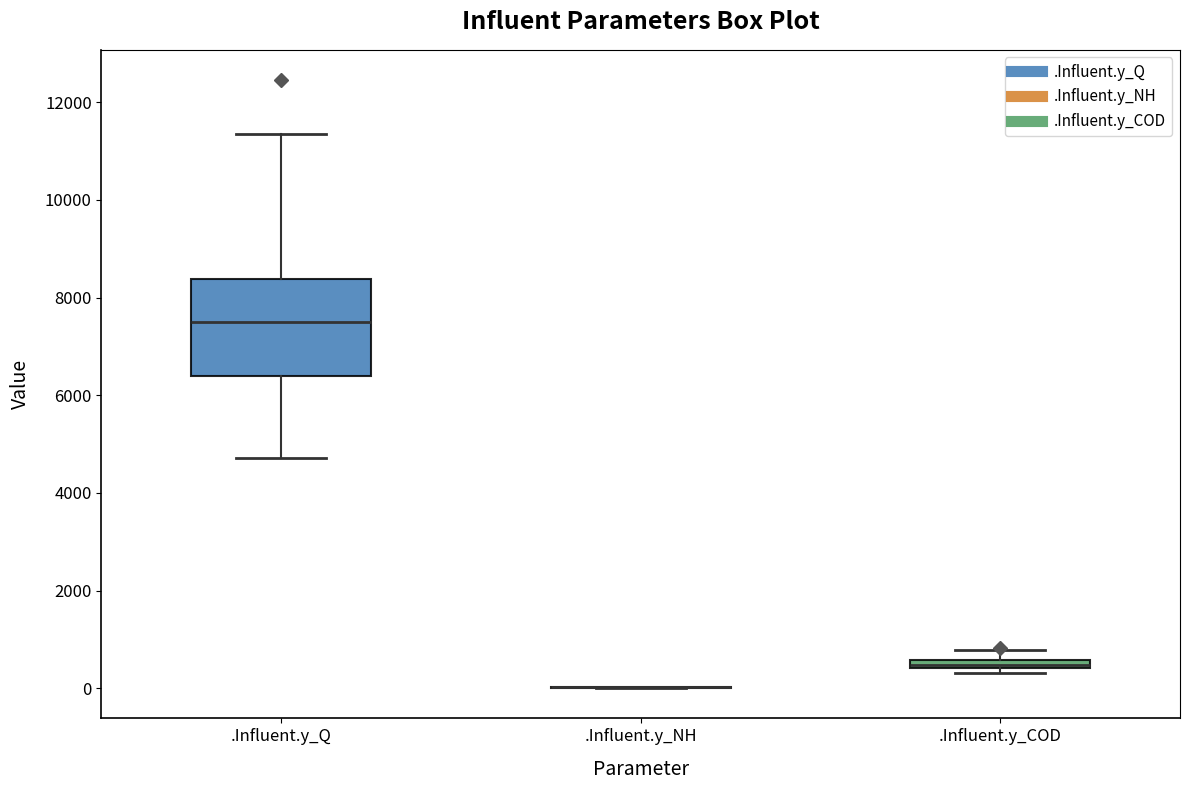

Which box is the tallest, from its lower edge to its upper edge?

.Influent.y_Q